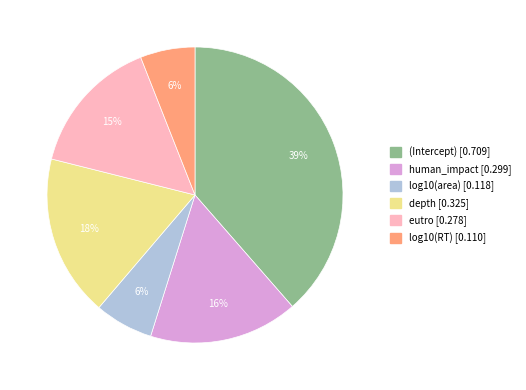

Is log10(area) the majority of the pie?

No